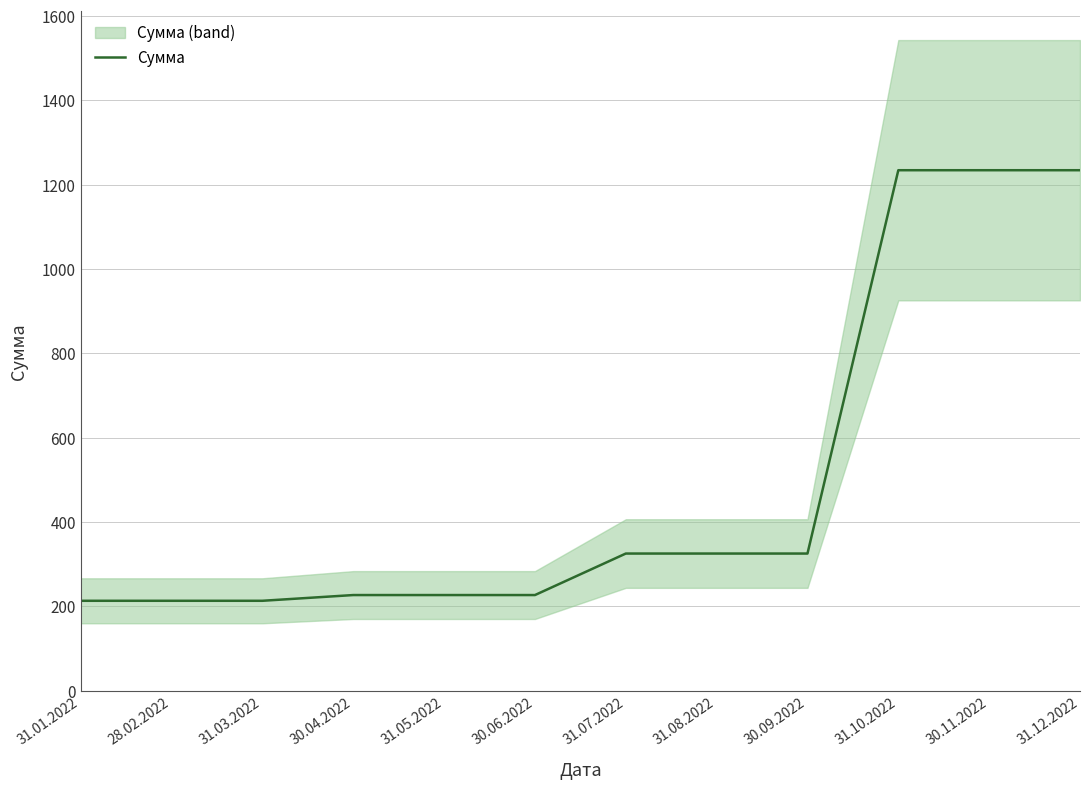

What is the label of the 11th point from the left?

30.11.2022